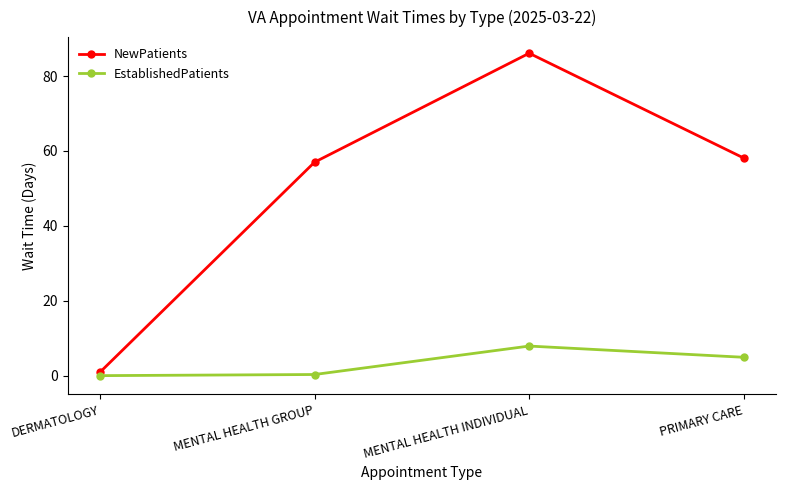

Which category has the lowest value in the NewPatients series?

DERMATOLOGY